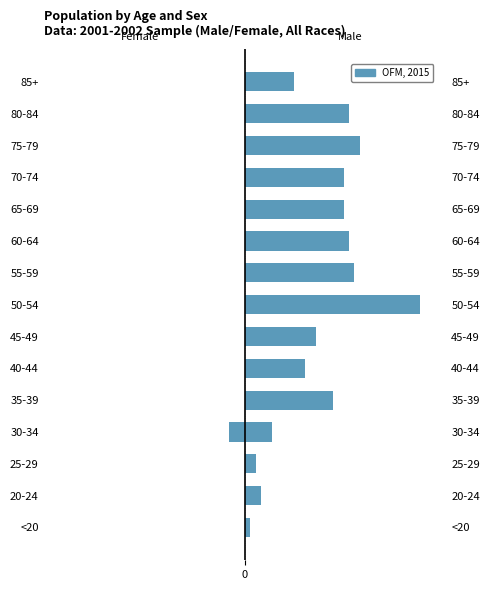

List the series in order of their overall mean, lowest first.

Female, Male